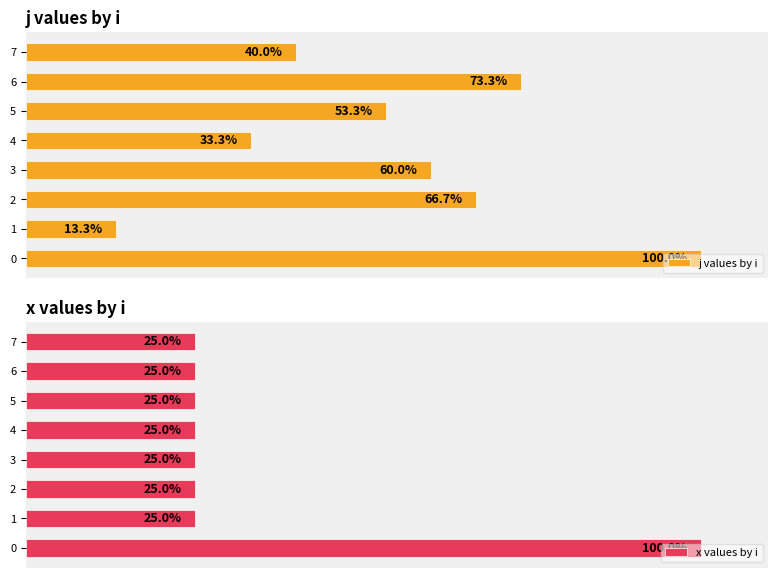

How many groups of bars are there?

8